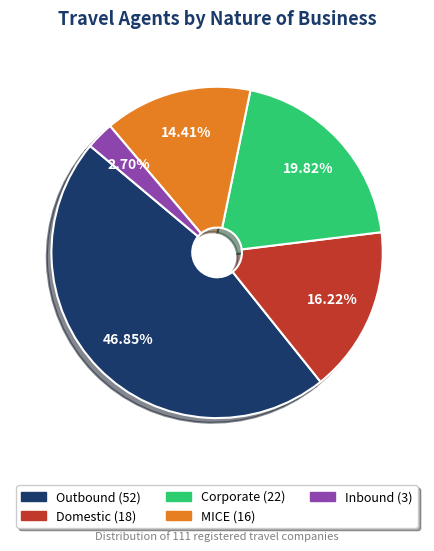

Which category has the smallest portion of the pie?

Inbound